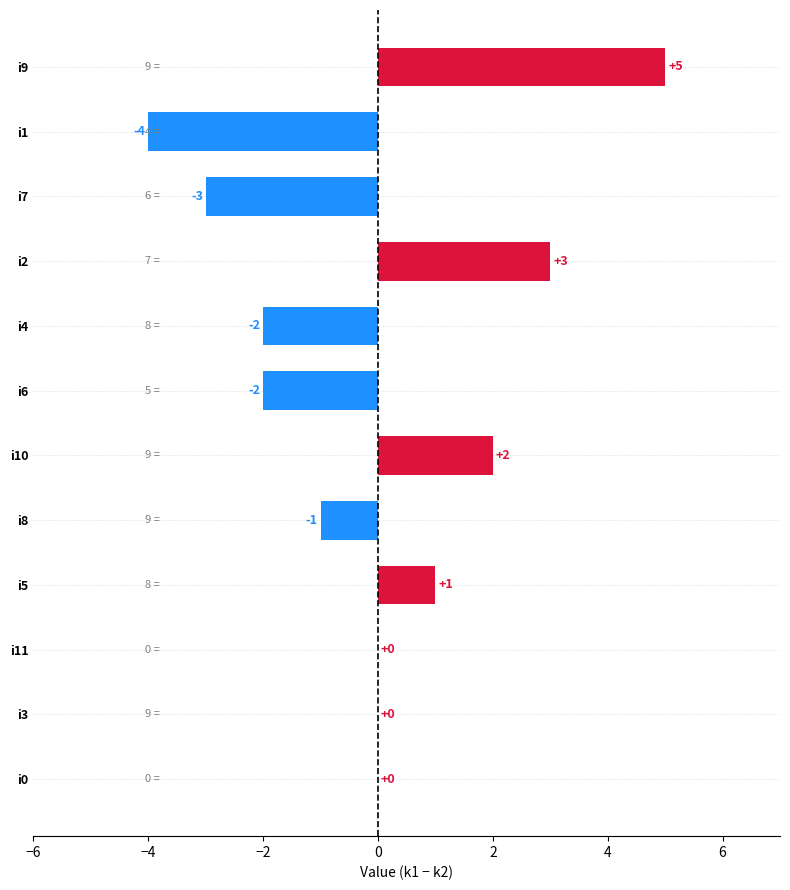

Reading top to bottom, list all the values displayed in this chart.

i9=5	i1=-4	i7=-3	i2=3	i4=-2	i6=-2	i10=2	i8=-1	i5=1	i11=0	i3=0	i0=0